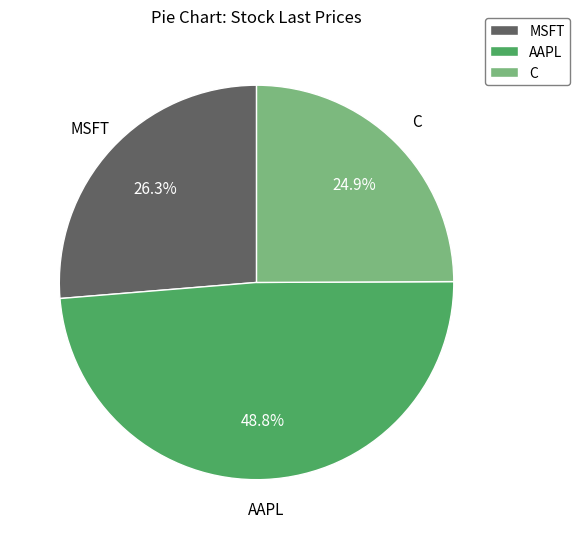

How much of the chart is everything except AAPL?

51.2%